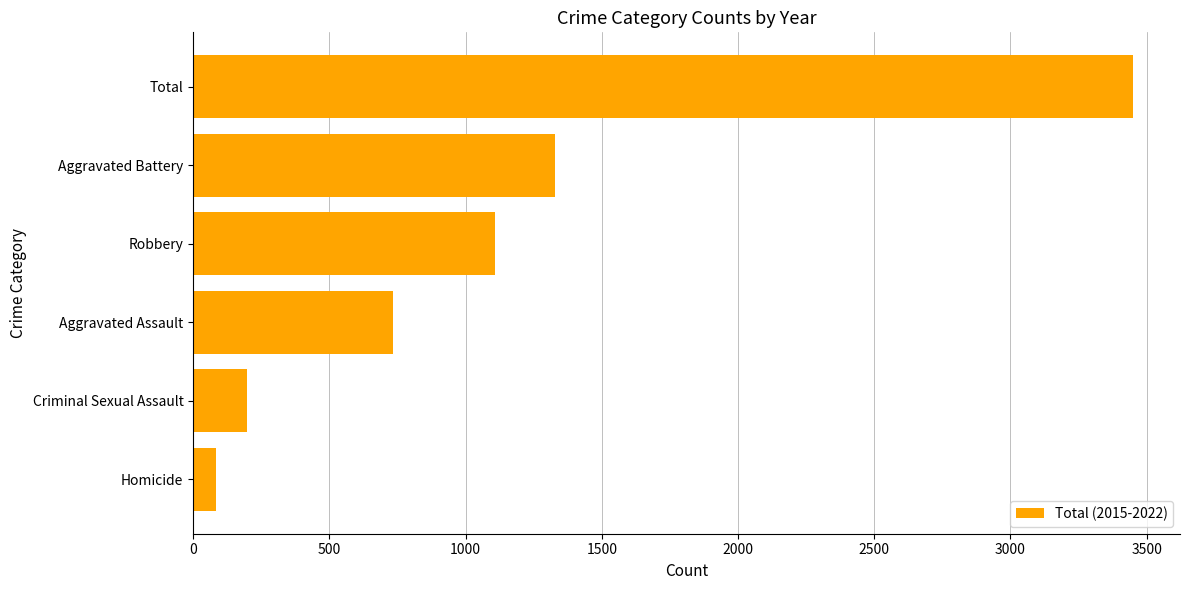

What is the approximate value at Robbery, to the nearest 10?

1110